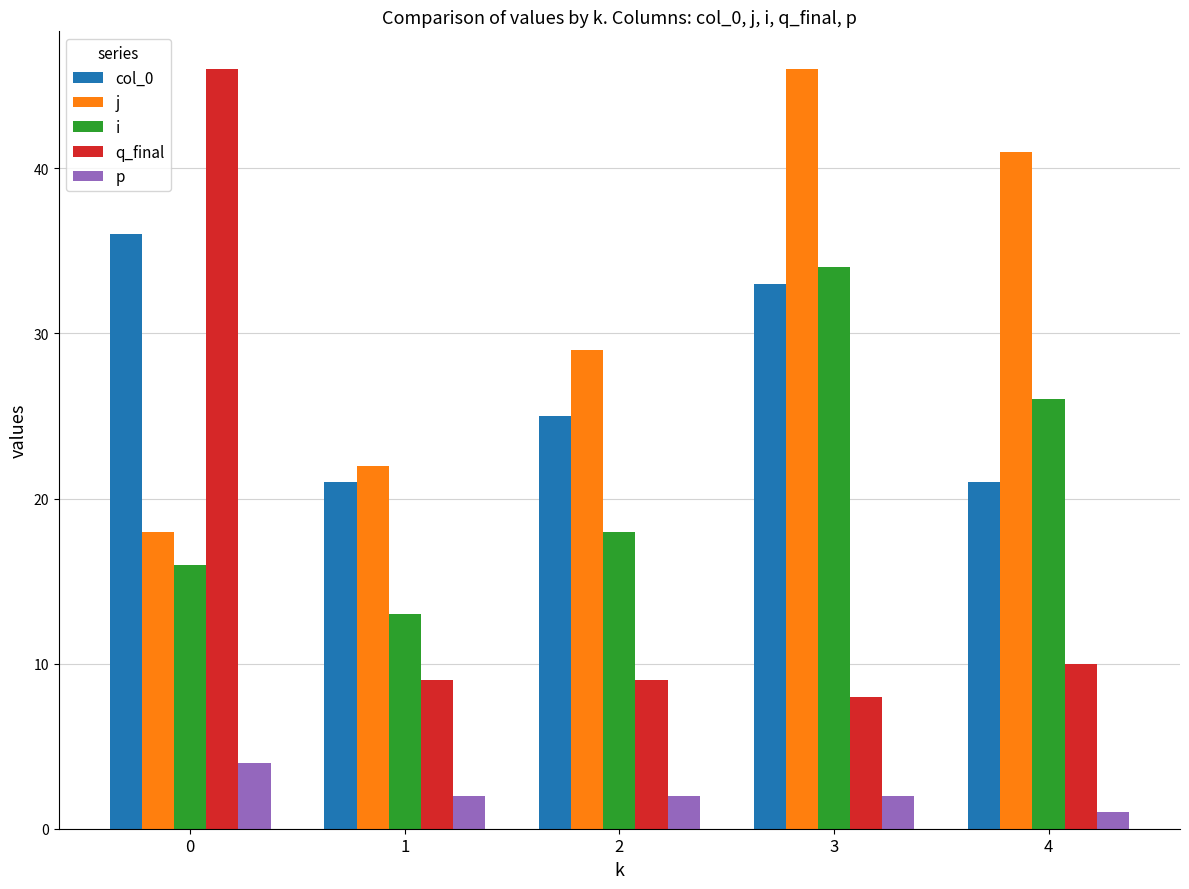

What is the maximum value shown in the chart?

46